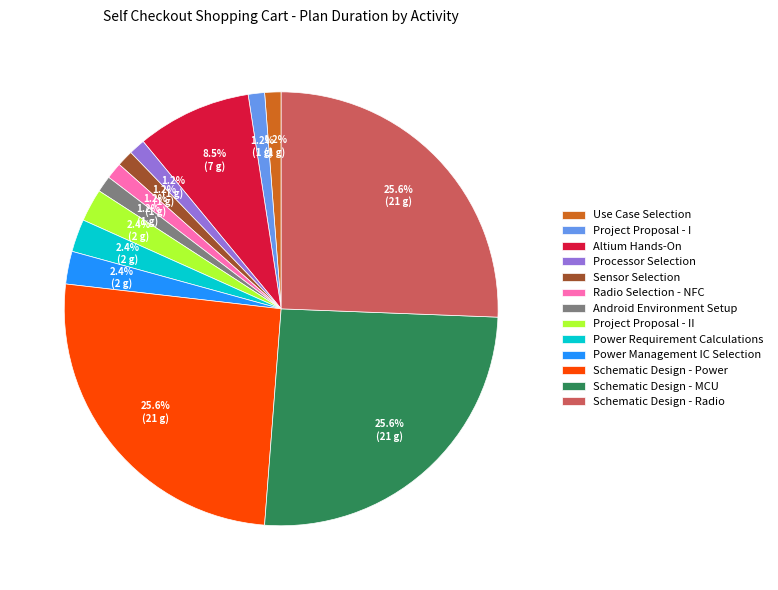

Is it true that Project Proposal - I is 1% of the pie?

True